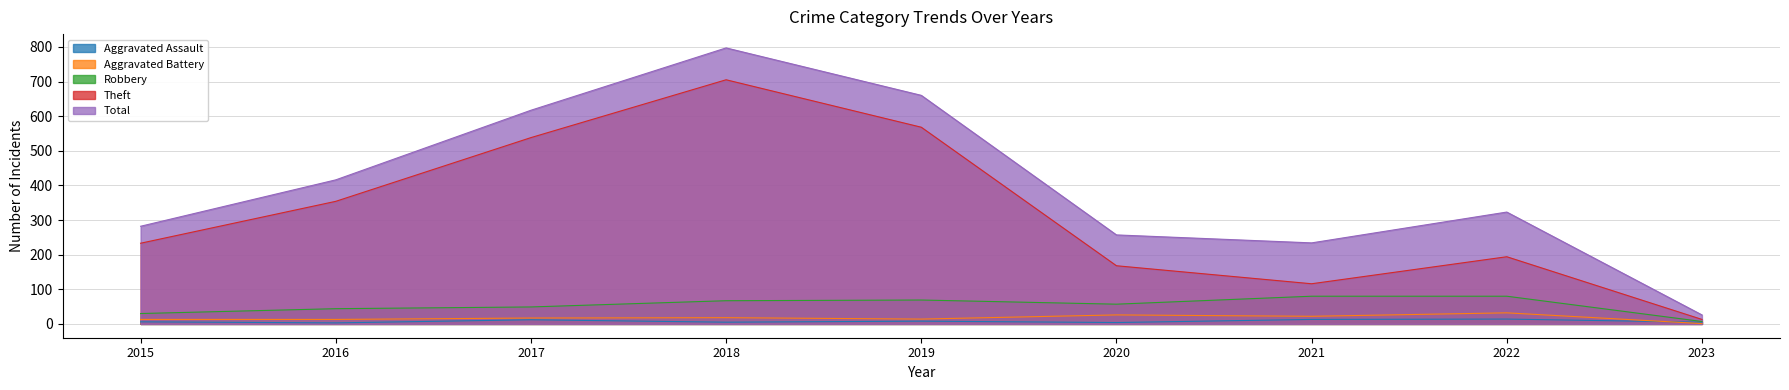

Where is the first local minimum for Aggravated Assault?

2016